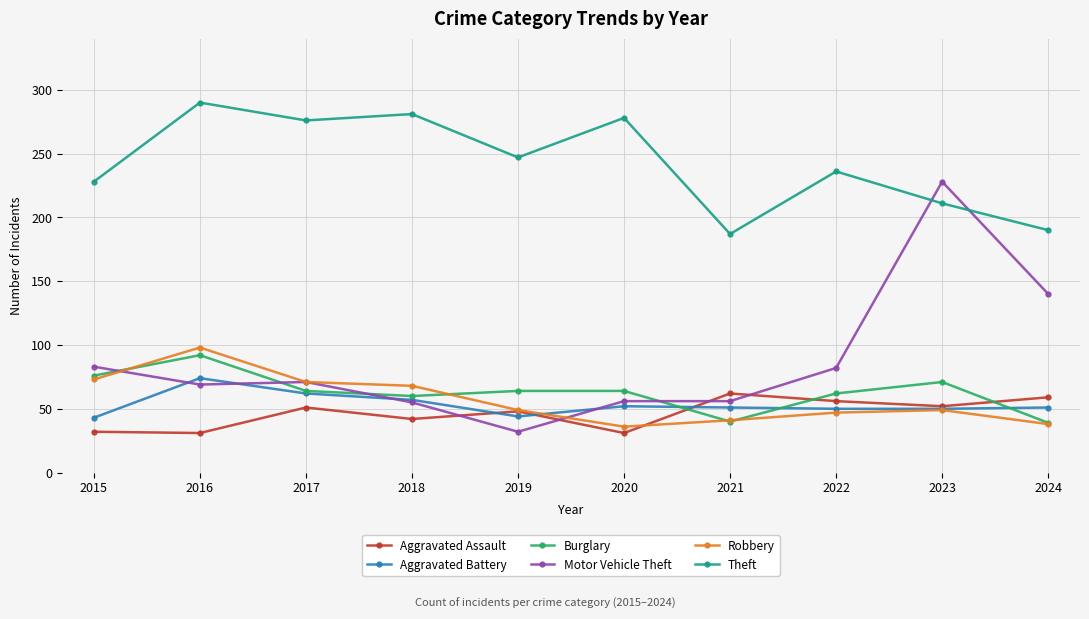

At how many categories does at least one series exceed 232?

6